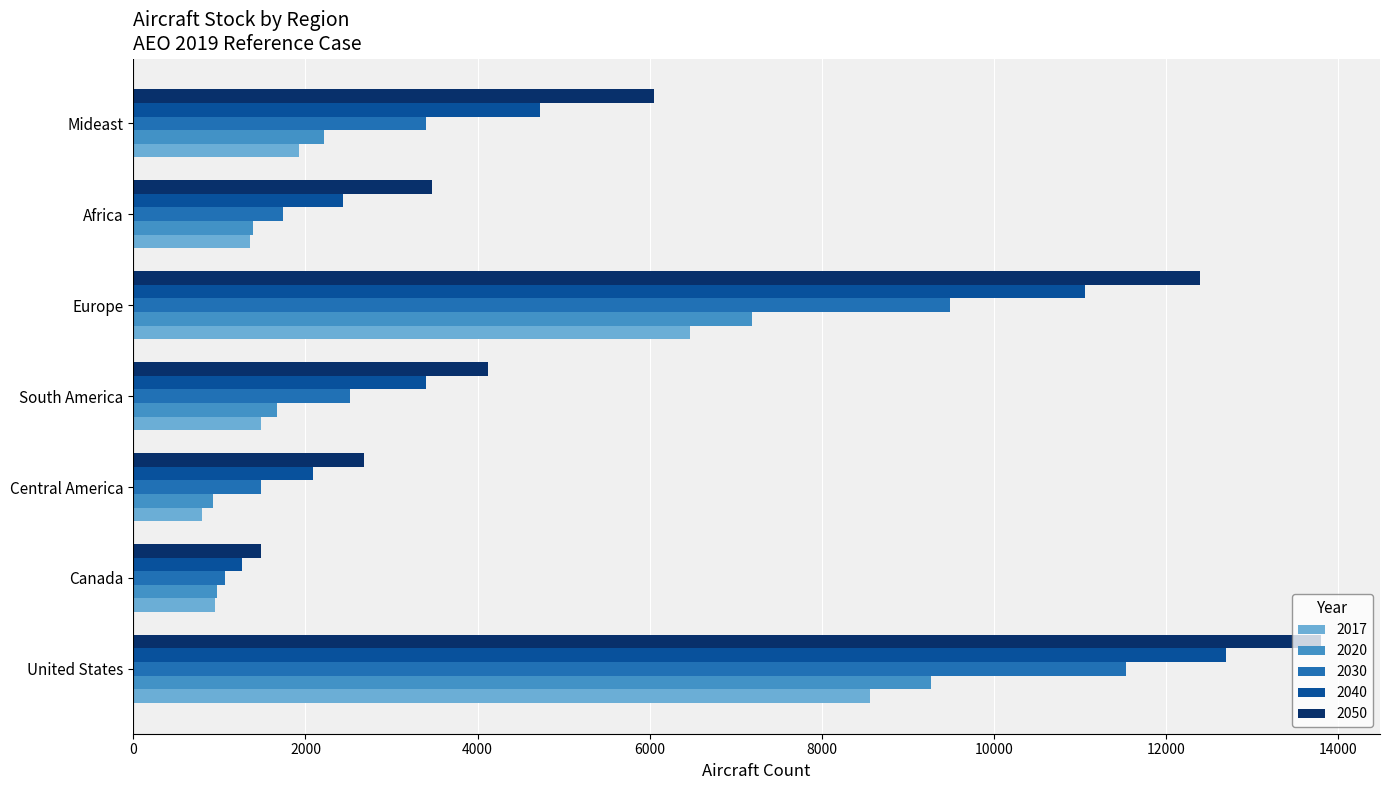

What is the total value across all series at Mideast?

18297.3